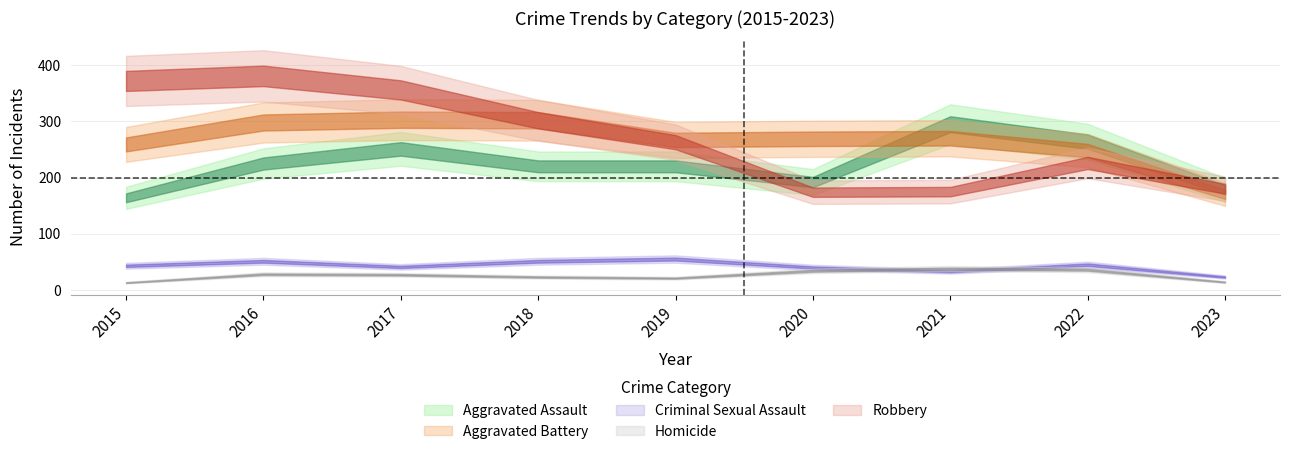

How many lines are shown in the chart?

5